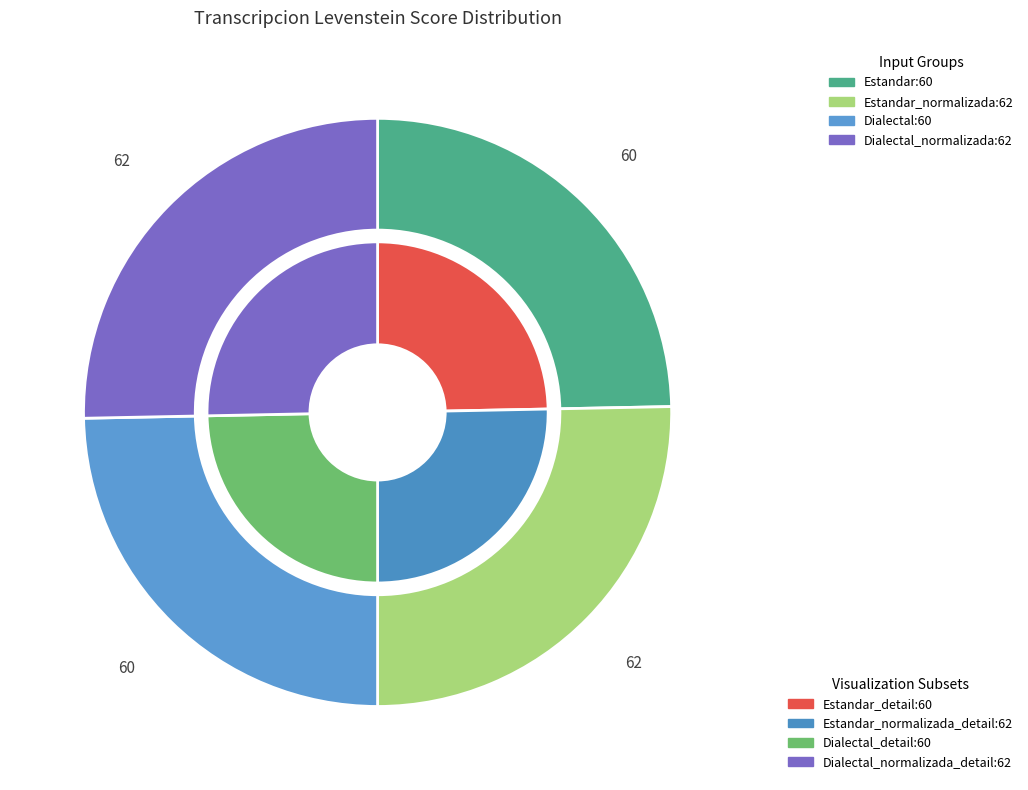

Does Estandar_normalizada account for over 50% of the chart?

No